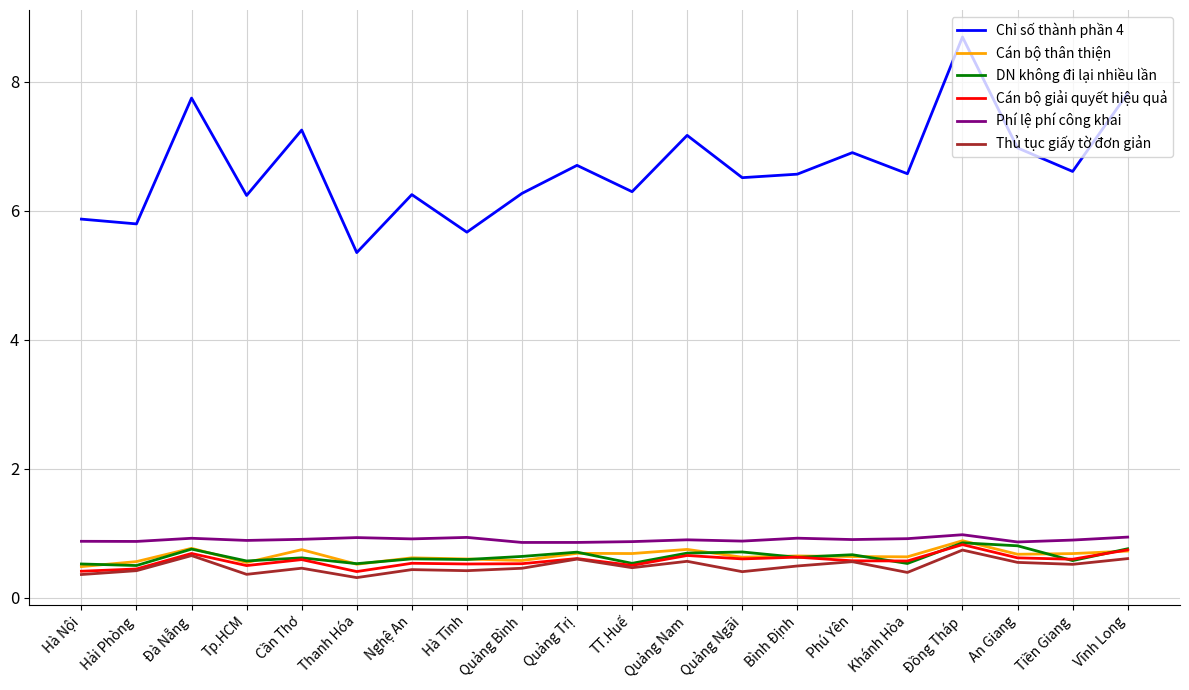

Which series changed the most between Quảng Nam and Vĩnh Long?

Chỉ số thành phần 4